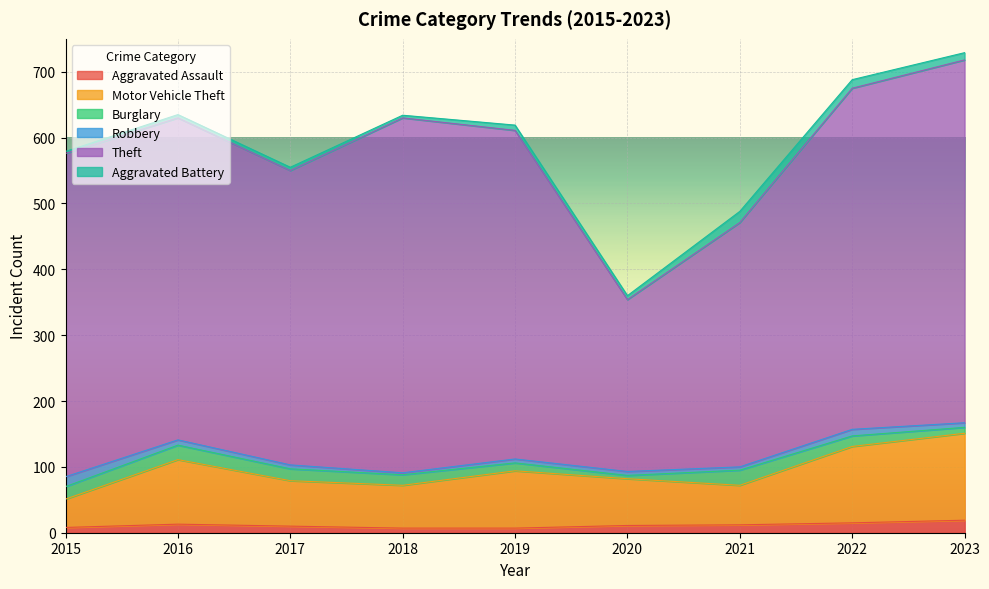

Reading left to right, list all the values displayed in this chart.

Aggravated Assault: 2015=8	2016=13	2017=10	2018=7	2019=7	2020=11	2021=12	2022=15	2023=19
Motor Vehicle Theft: 2015=43	2016=98	2017=69	2018=65	2019=87	2020=71	2021=60	2022=116	2023=132
Burglary: 2015=19	2016=22	2017=18	2018=16	2019=12	2020=5	2021=23	2022=16	2023=9
Robbery: 2015=15	2016=8	2017=6	2018=3	2019=6	2020=6	2021=5	2022=10	2023=7
Theft: 2015=491	2016=489	2017=447	2018=539	2019=499	2020=261	2021=371	2022=518	2023=551
Aggravated Battery: 2015=3	2016=5	2017=5	2018=4	2019=8	2020=6	2021=17	2022=13	2023=11